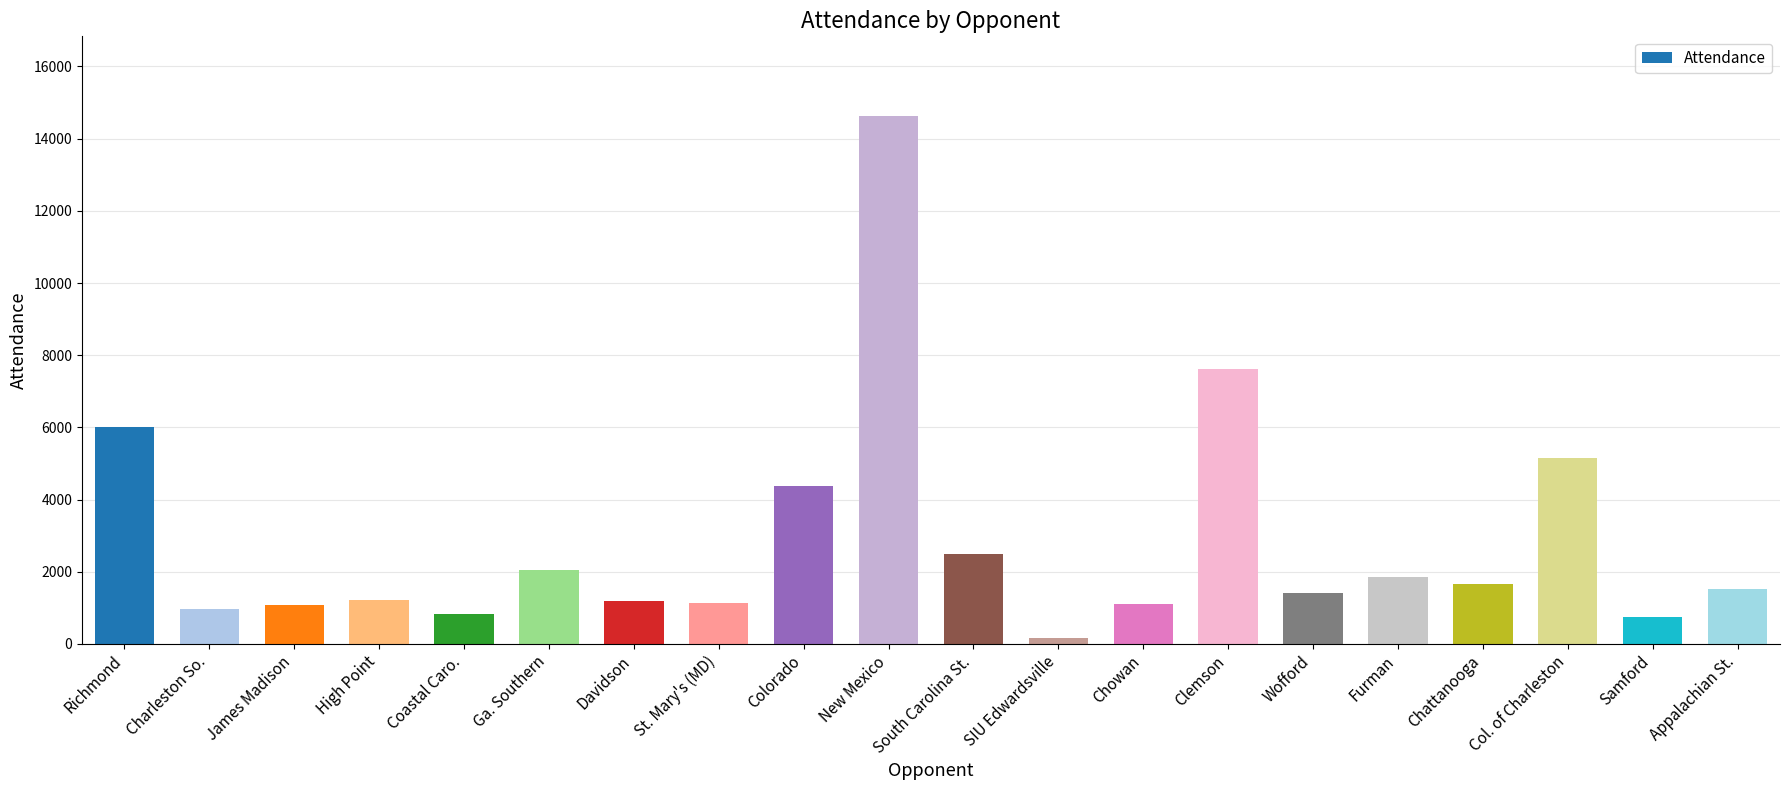

What is the maximum value shown in the chart?

14640